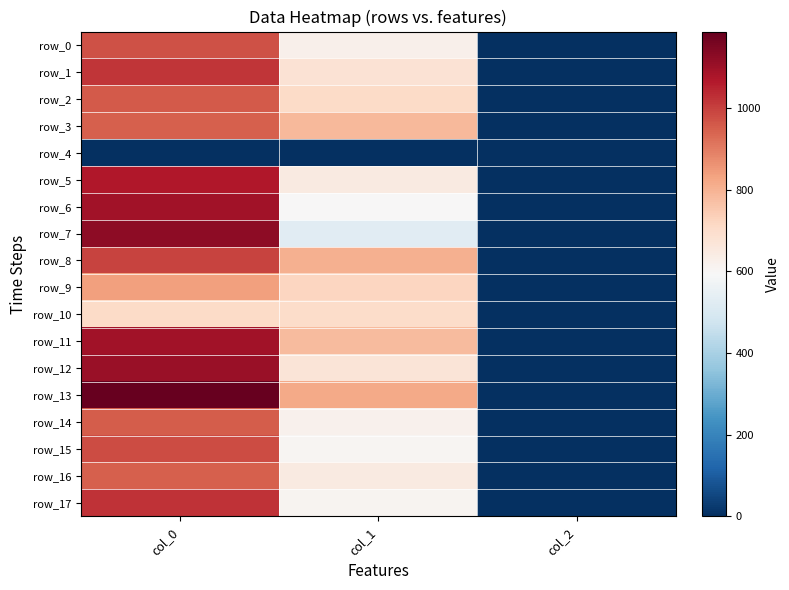

What is the sum of all row_2 values?

1664.0